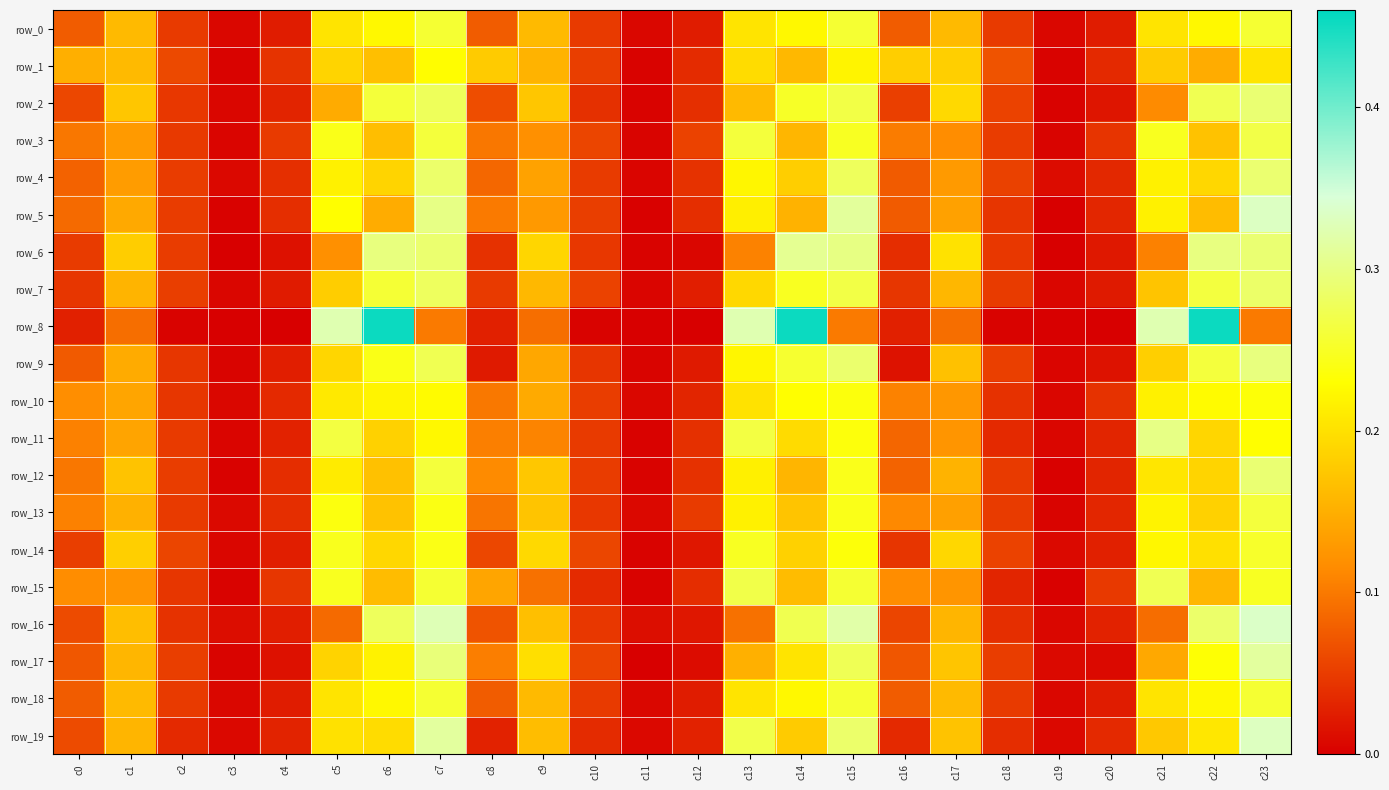

Between c19 and c13, which is larger?

c13